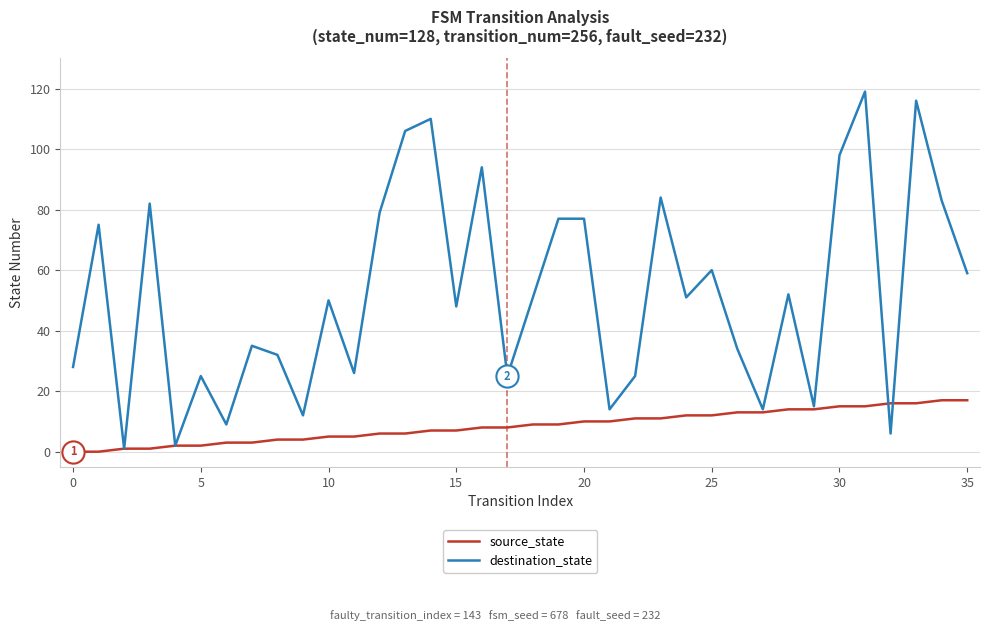

Rank the series by their maximum value, from lowest to highest.

source_state, destination_state